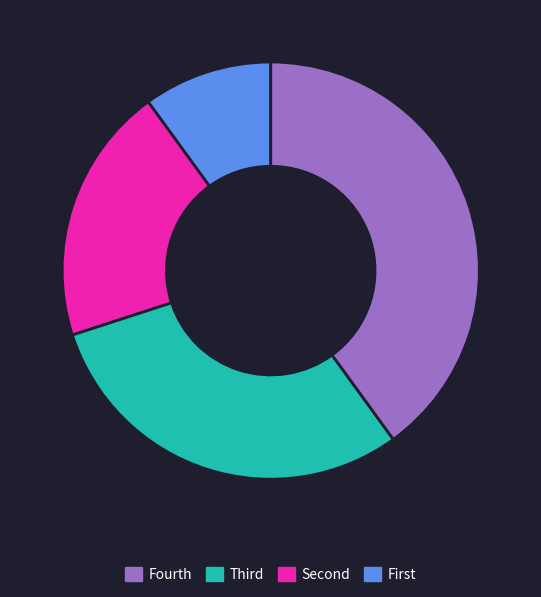

Is there a majority slice in this chart?

No